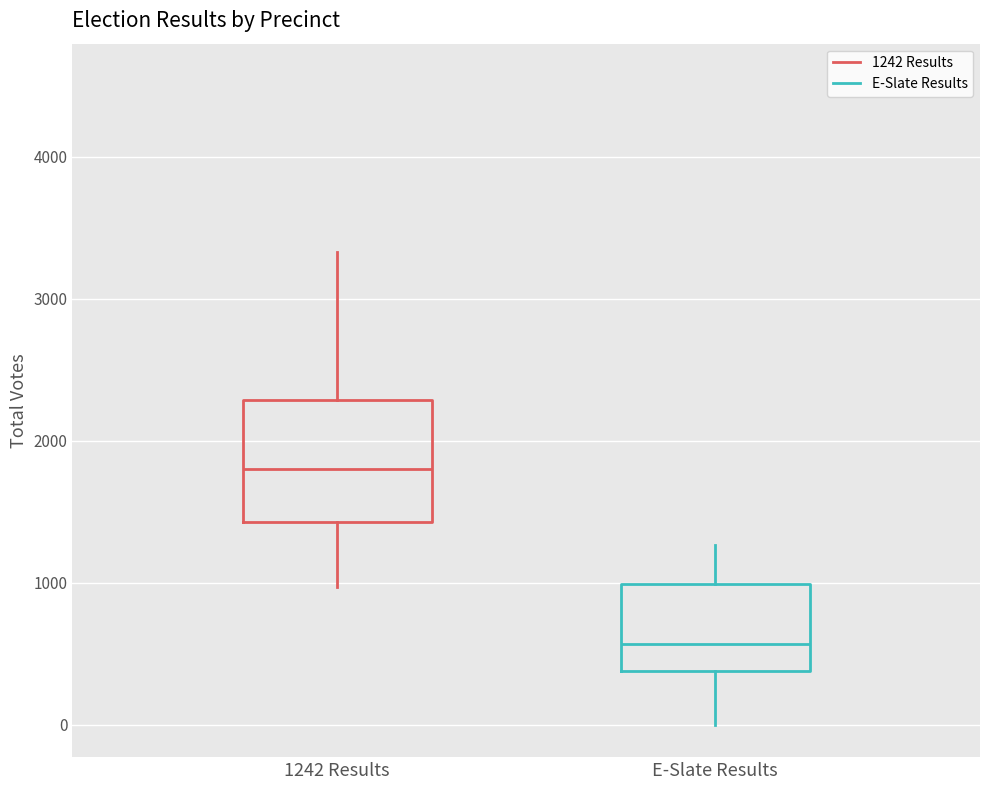

Which box's median line is the highest?

1242 Results